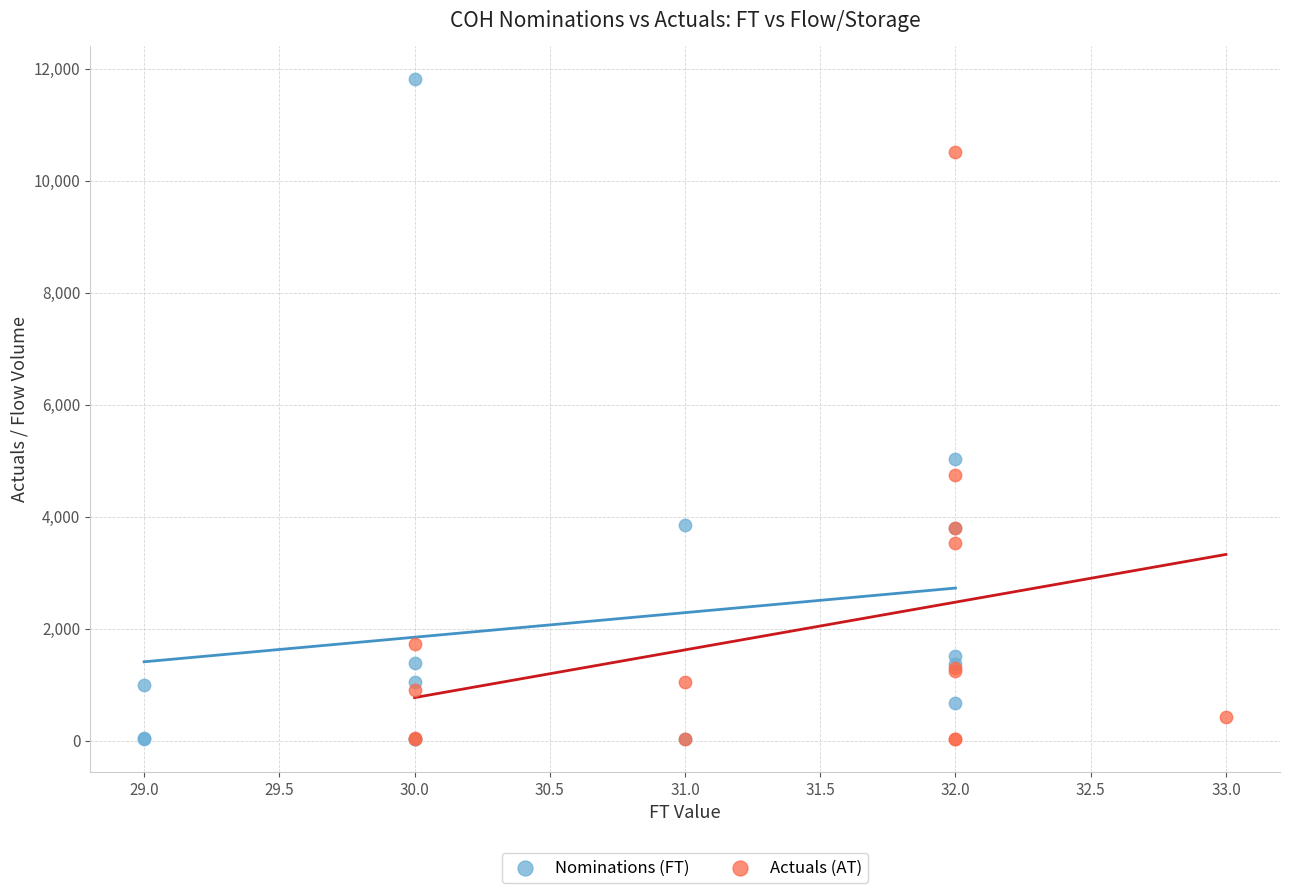

What are all the series names shown in the legend?

Nominations (FT), Actuals (AT)